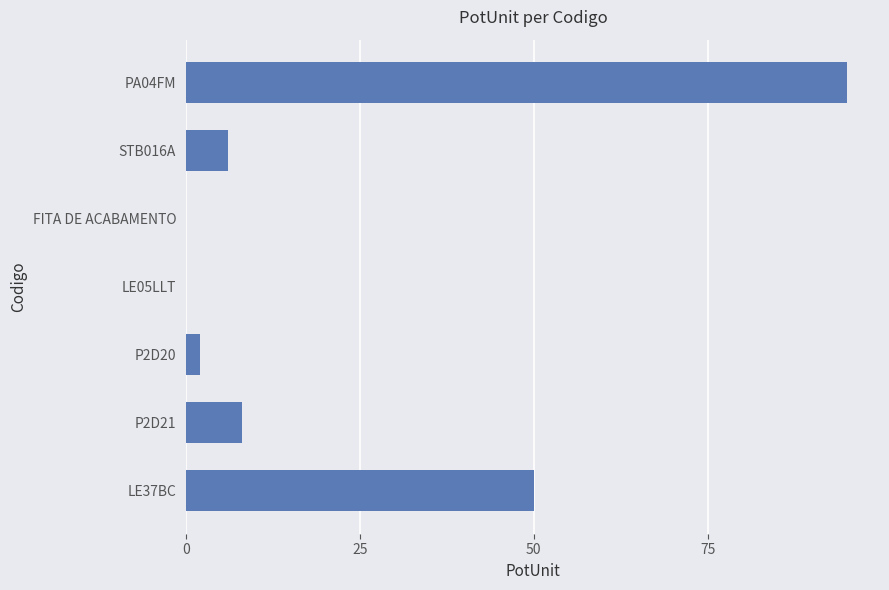

What is the average value?

23